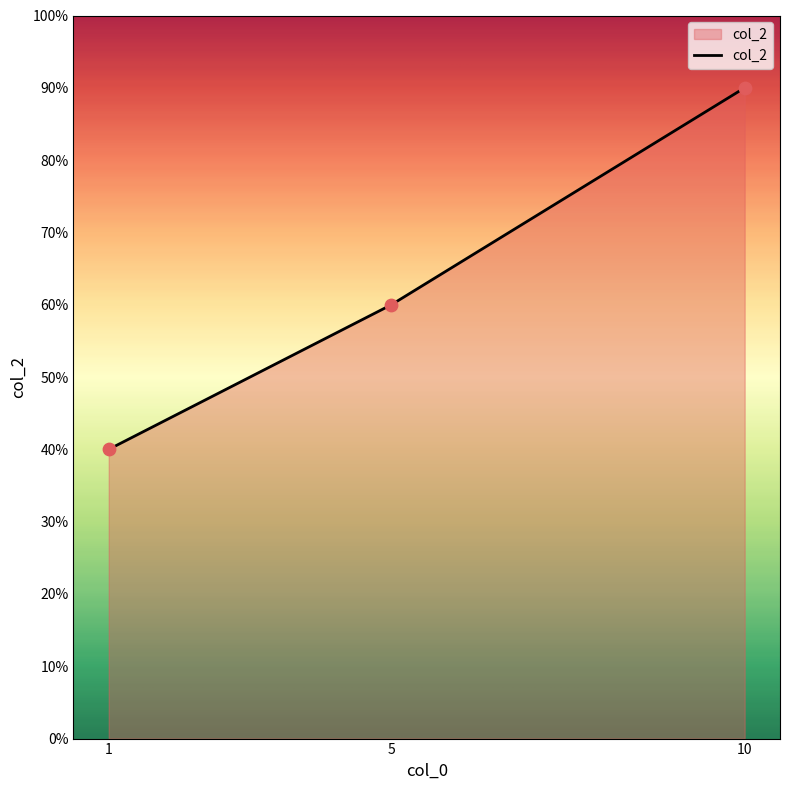

Between 5 and 10, which is larger?

10